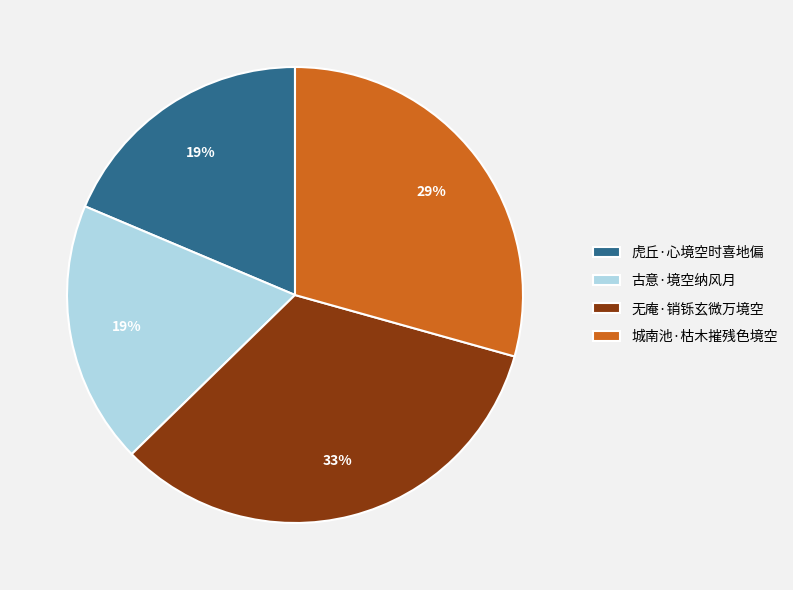

Is the sum of 无庵·销铄玄微万境空 and 城南池·枯木摧残色境空 greater than half?

Yes